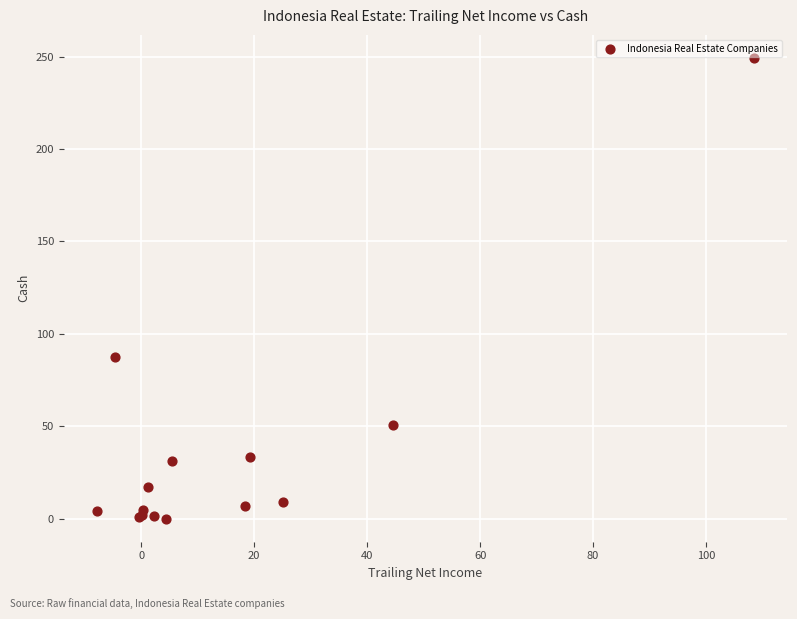

What Y value in the scatter plot is closest to 124?

87.4